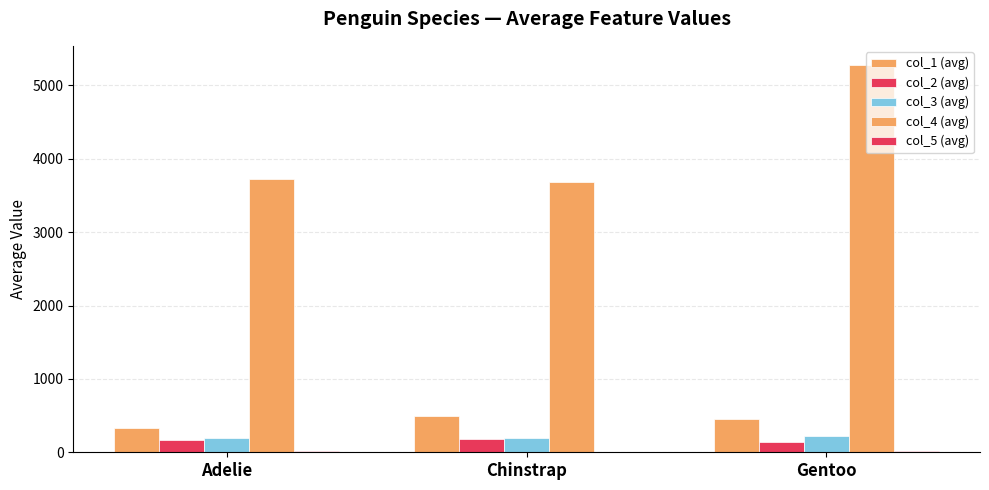

Read the col_4 (avg) value at Chinstrap.

3687.5